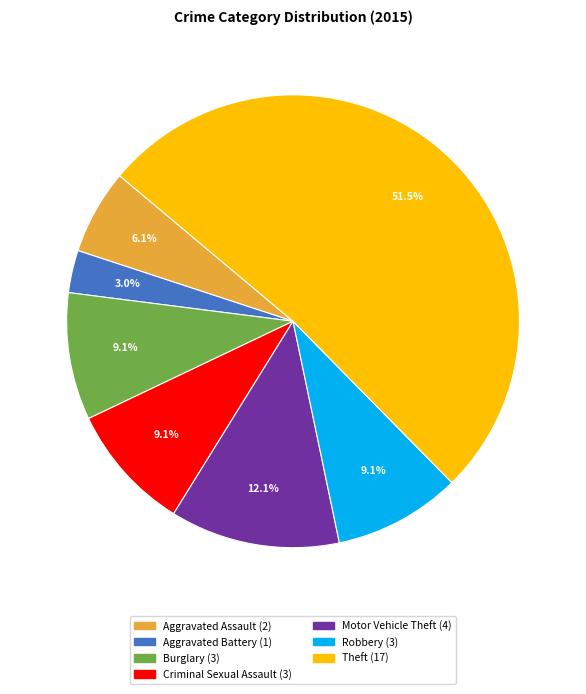

Which category has the smallest portion of the pie?

Aggravated Battery